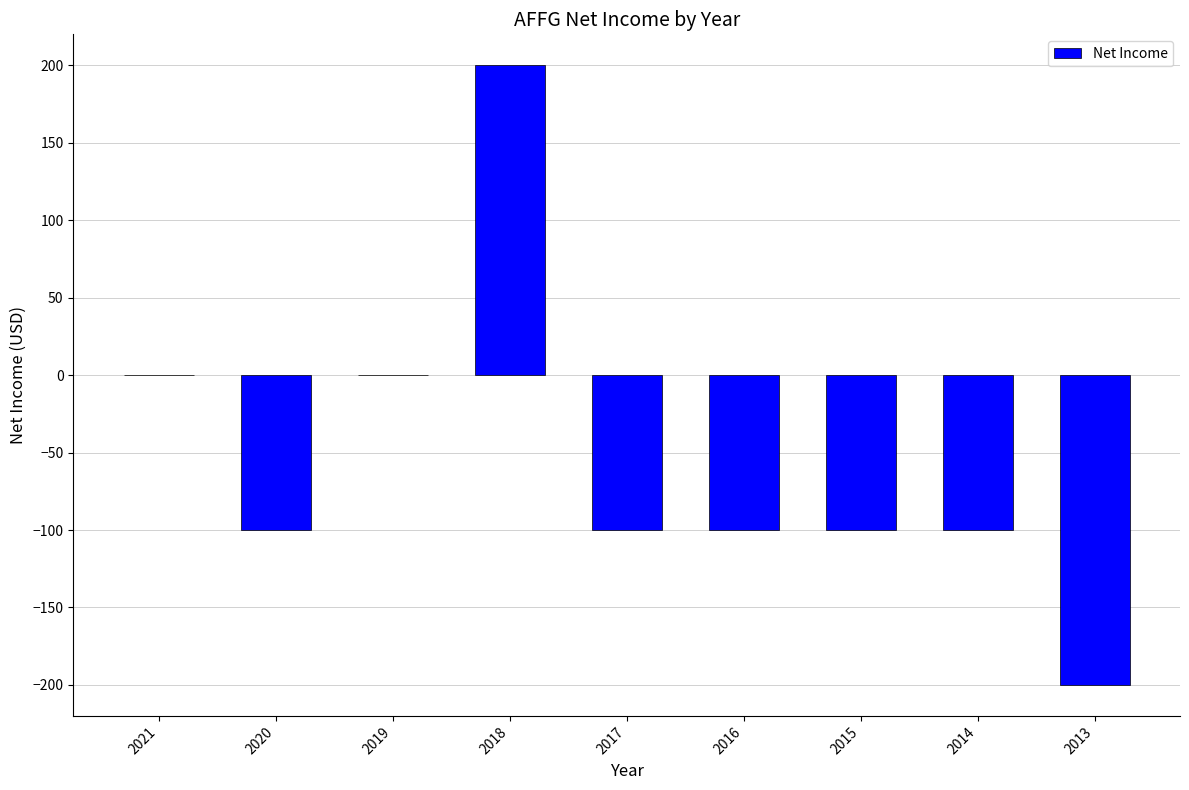

Count the number of data series in this chart.

1